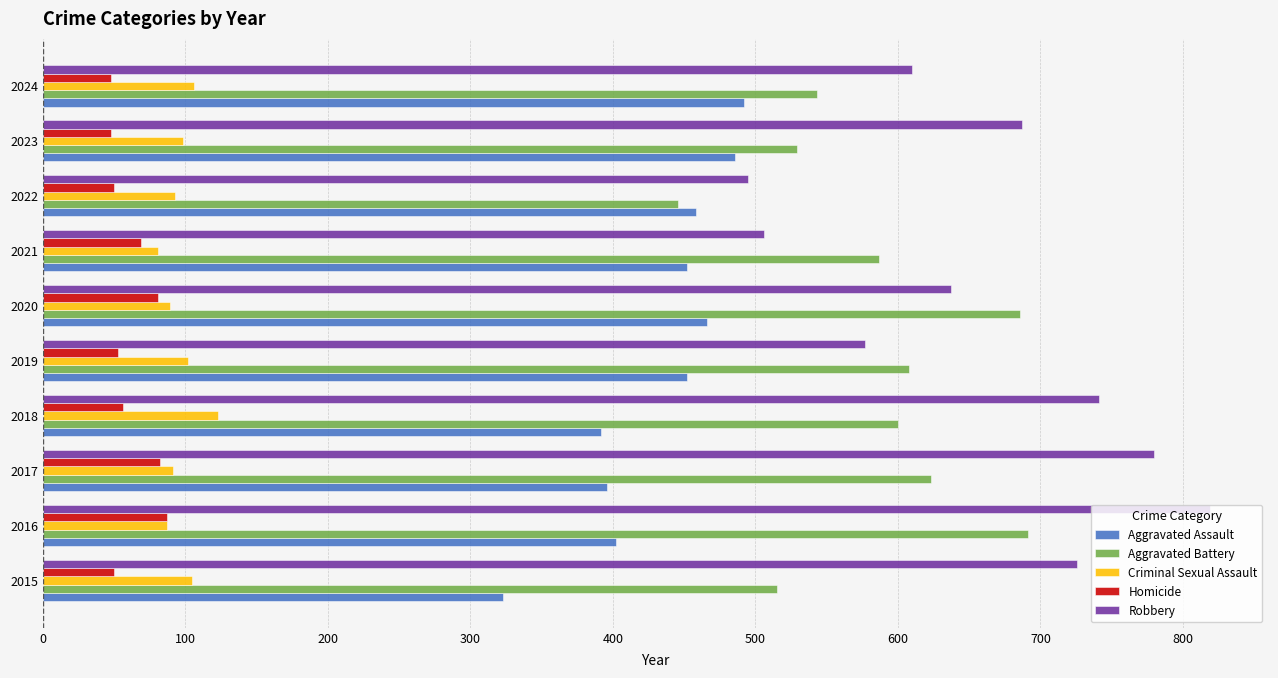

What is the difference between the maximum and minimum values in the Criminal Sexual Assault series?

42